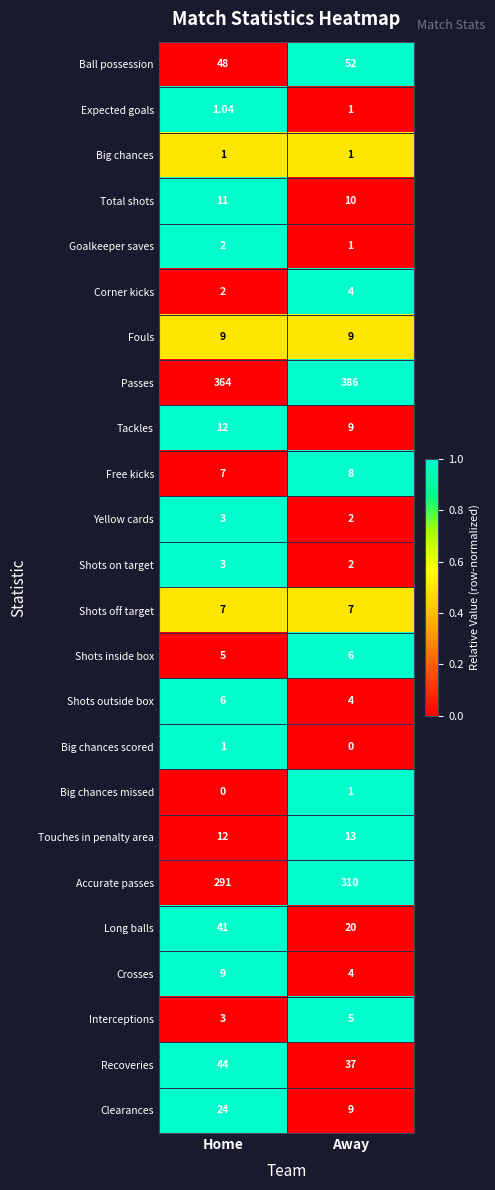

Which series has the largest total across all categories?

Passes